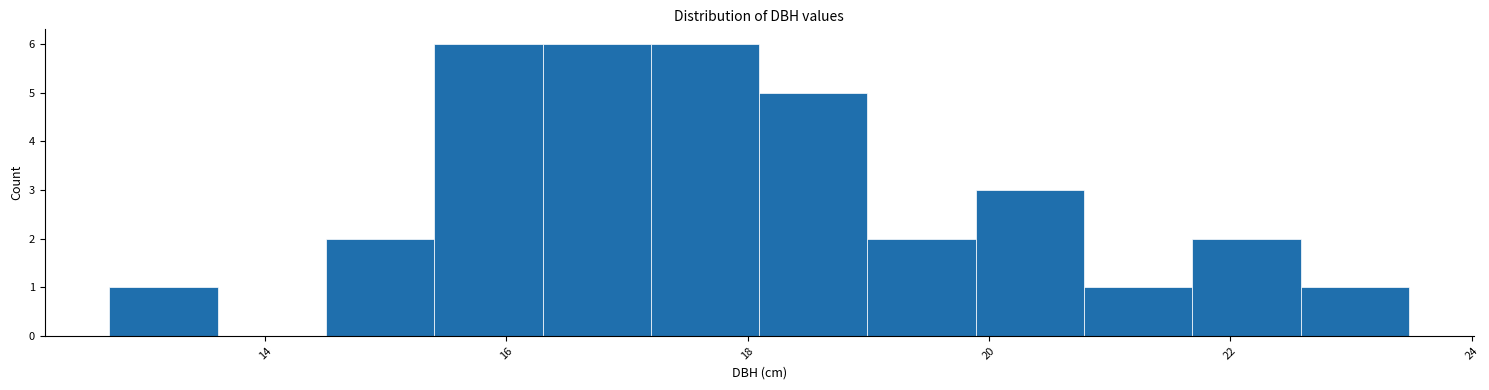

Reading left to right, transcribe this chart: for each bar, give the range it covers on the x-axis and its height. Neither the bar edges nor the heights are printed on the chart, so give them approximately, as read against the axes.

12.8 to 13.6: 1
13.6 to 14.6: 0
14.6 to 15.4: 2
15.4 to 16.4: 6
16.4 to 17.2: 6
17.2 to 18.0: 6
18.0 to 19.0: 5
19.0 to 19.8: 2
19.8 to 20.8: 3
20.8 to 21.6: 1
21.6 to 22.6: 2
22.6 to 23.4: 1